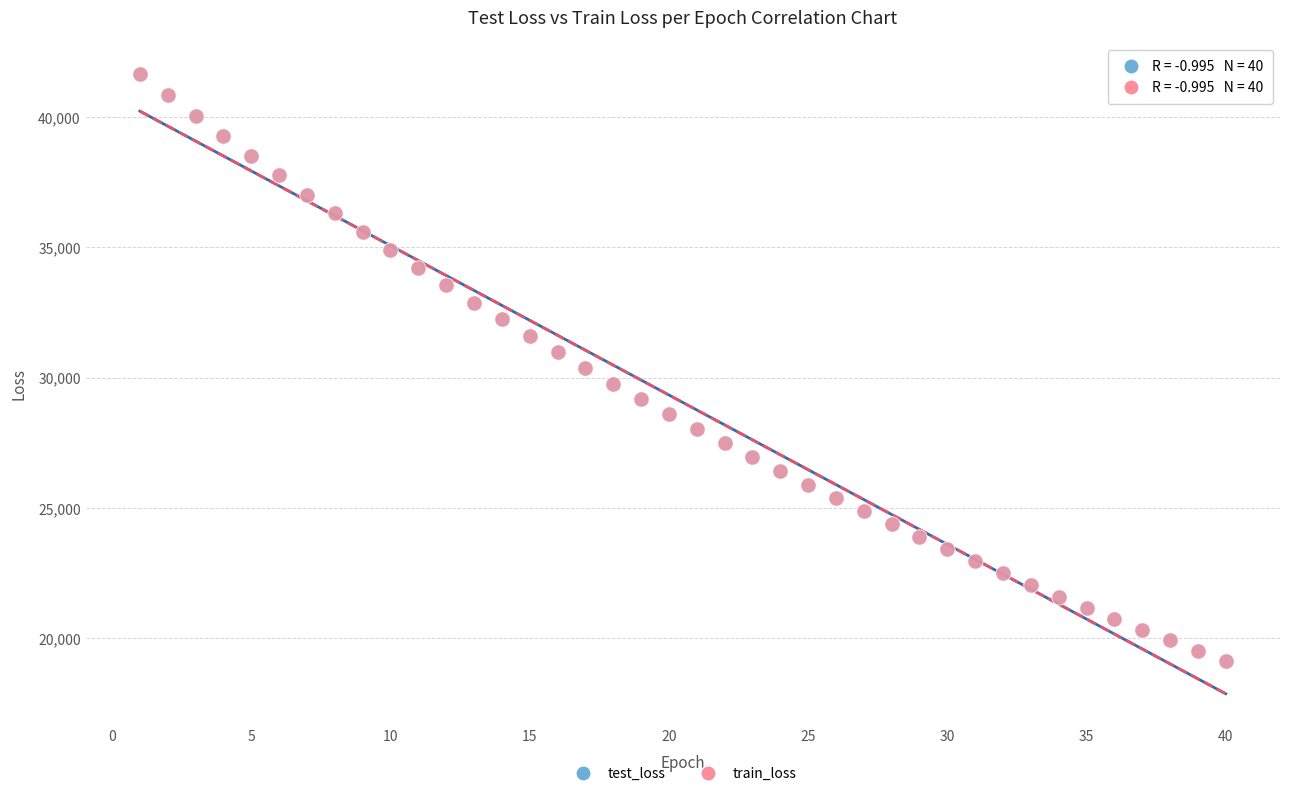

What are all the series names shown in the legend?

test_loss, train_loss